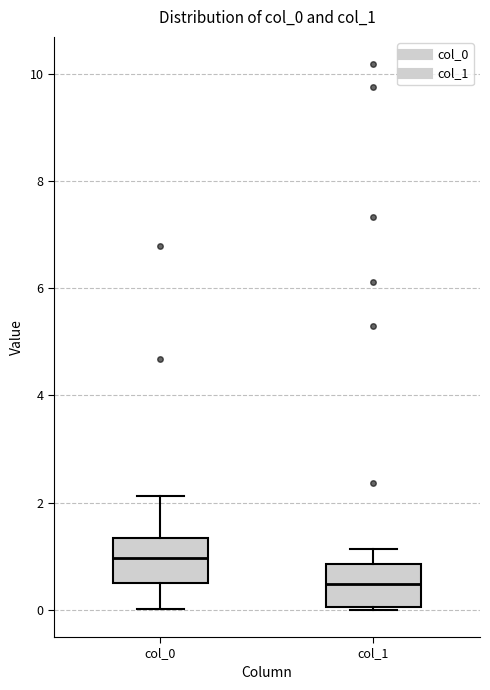

Where is the upper edge of the box for col_1 on the y-axis? The values are not printed on the chart, so give them approximately, as read against the axis.

0.8